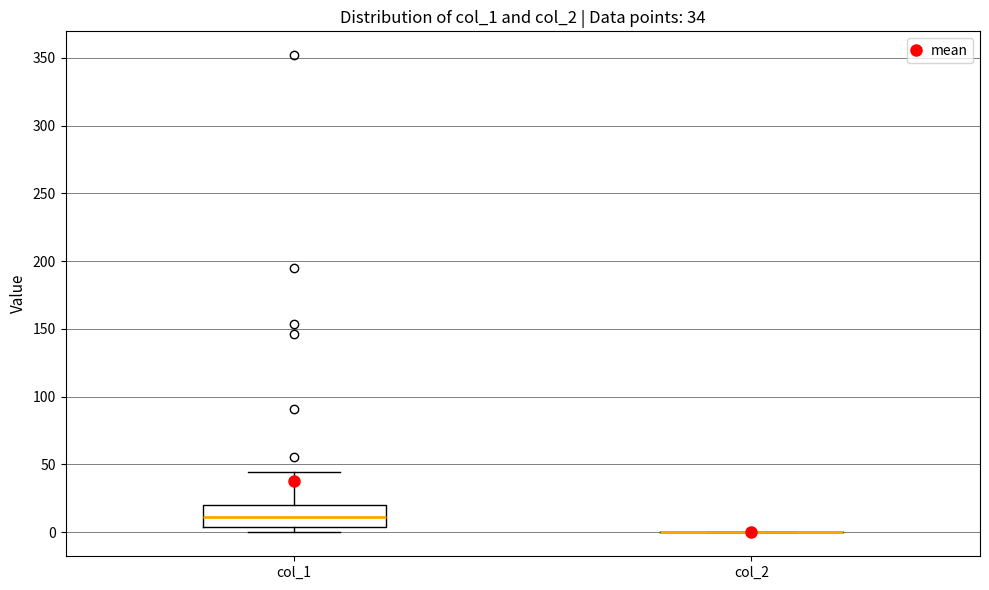

Which box is the tallest, from its lower edge to its upper edge?

col_1